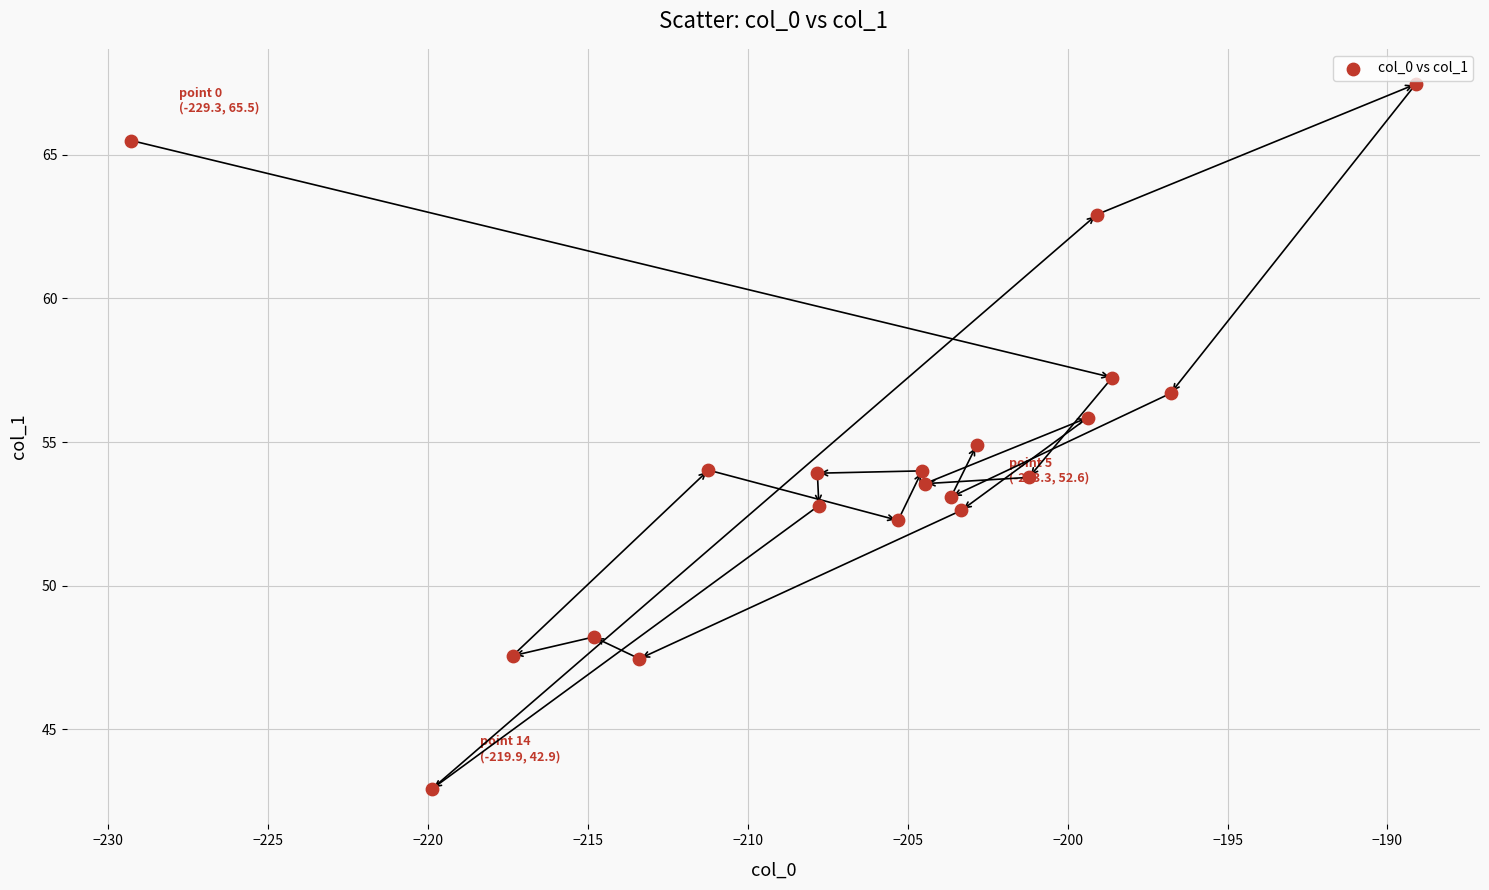

What is the range of X values (max minus min)?

40.2